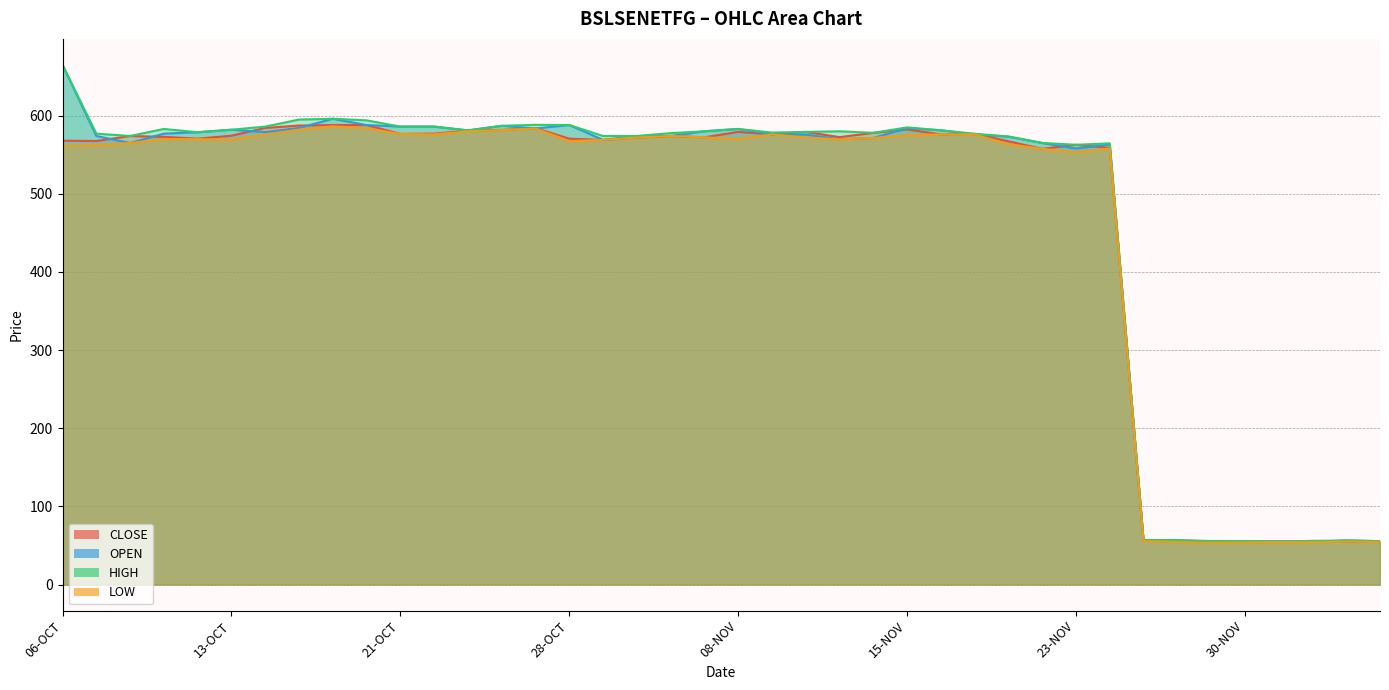

What is the value of the OPEN point at the 6th from the left?

582.0